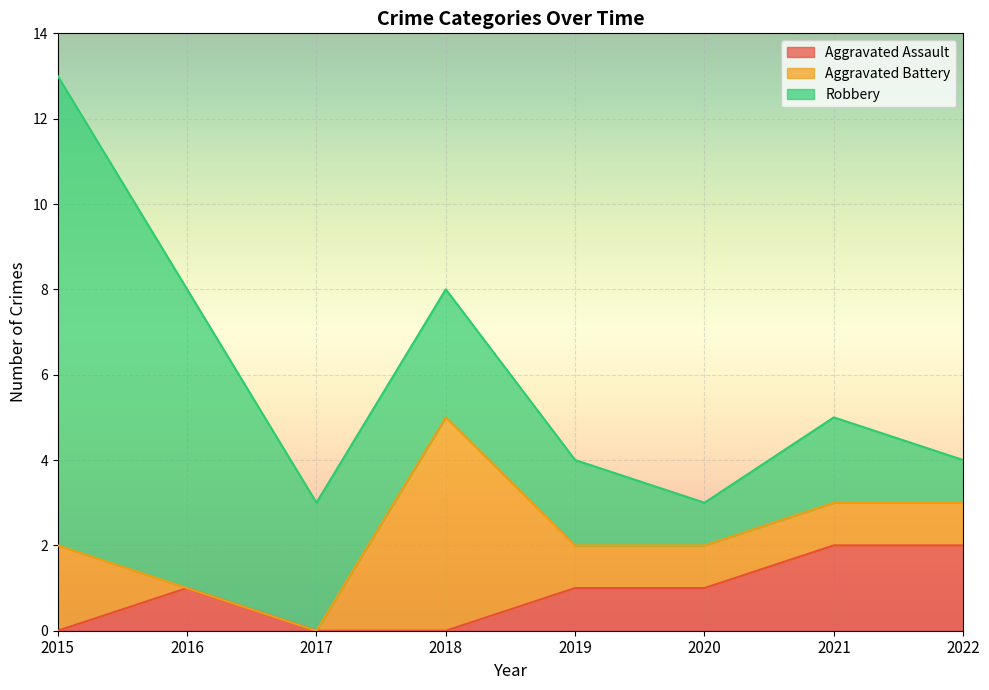

At how many categories does at least one series exceed 1?

7